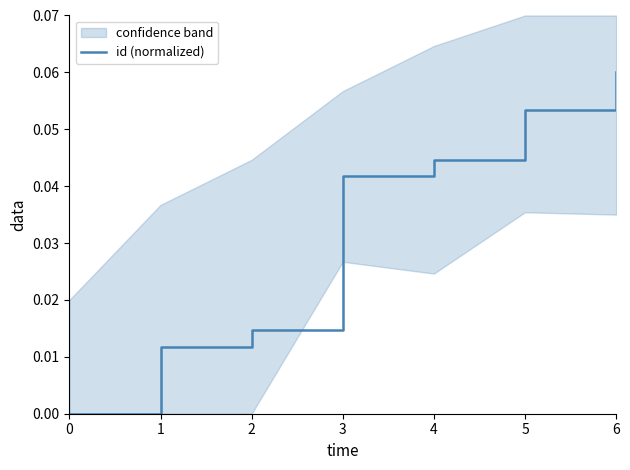

What is the difference between the maximum and minimum values?

0.1